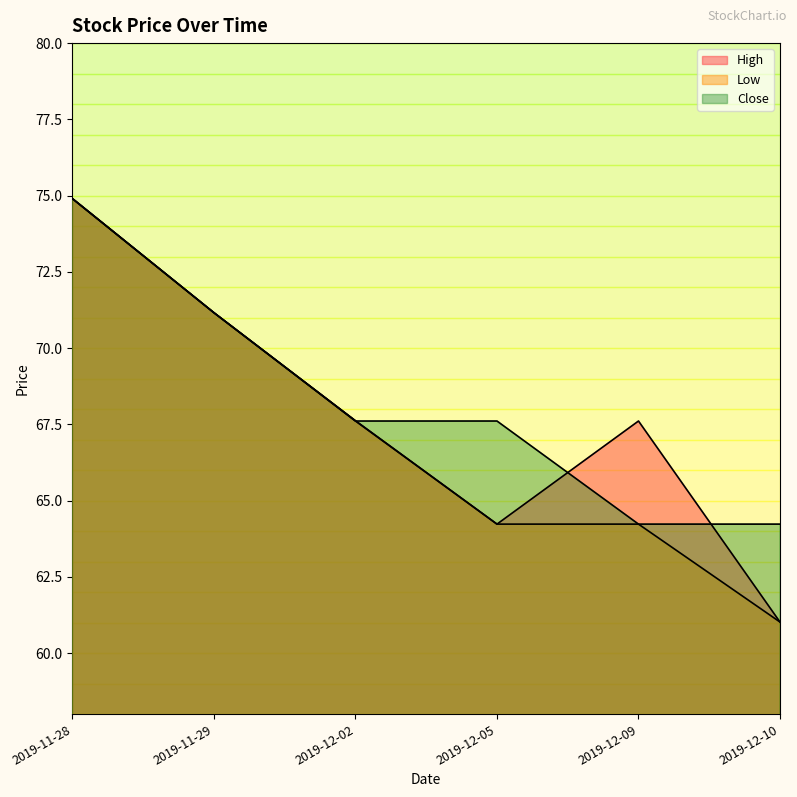

Is the value of Close at 2019-12-05 greater than the value of Low at 2019-12-02?

No